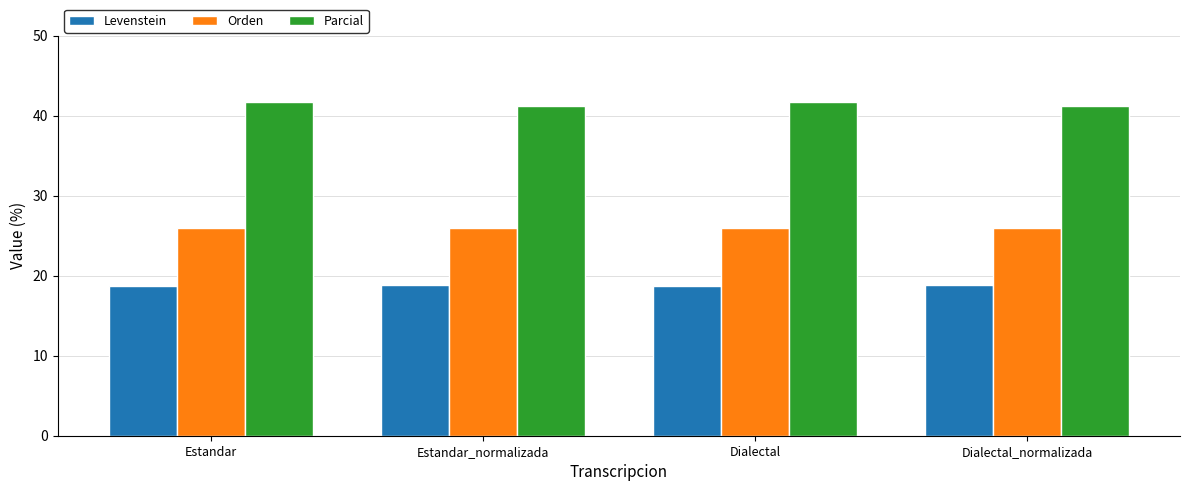

What is the average value of the Orden series?

25.9